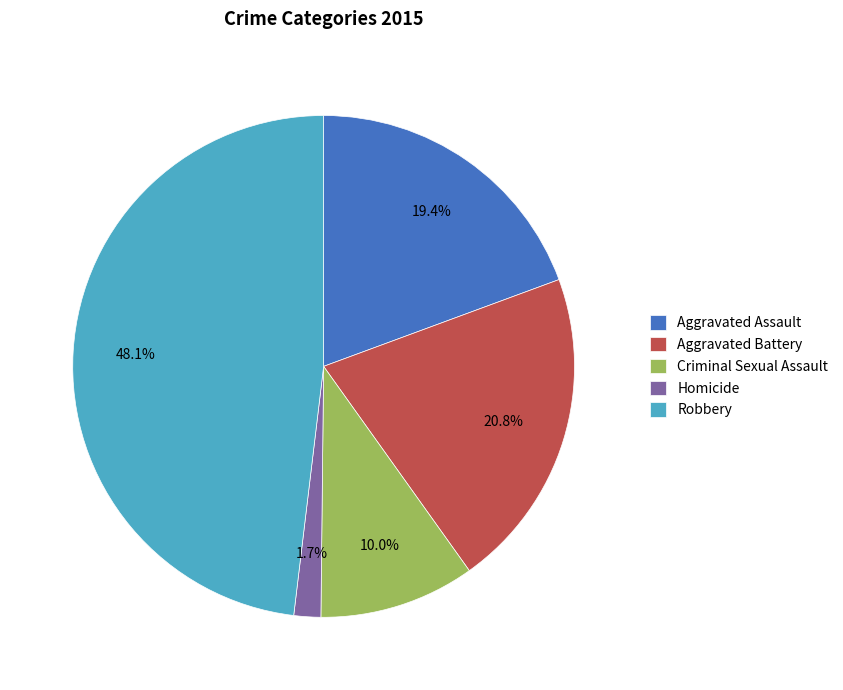

Count the number of slices in the pie.

5